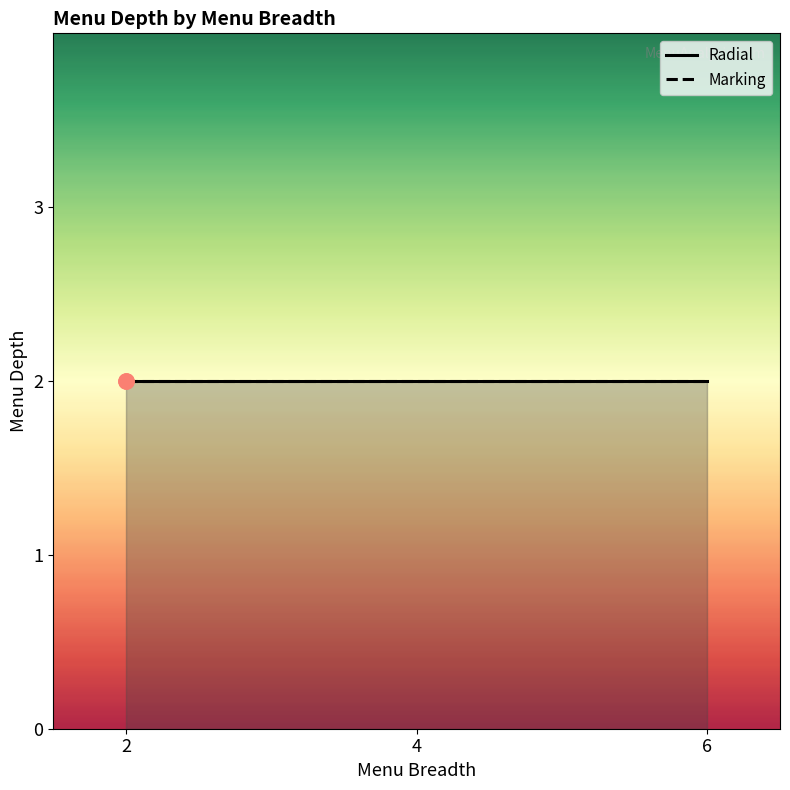

Which series has the largest Y range (max minus min)?

Radial